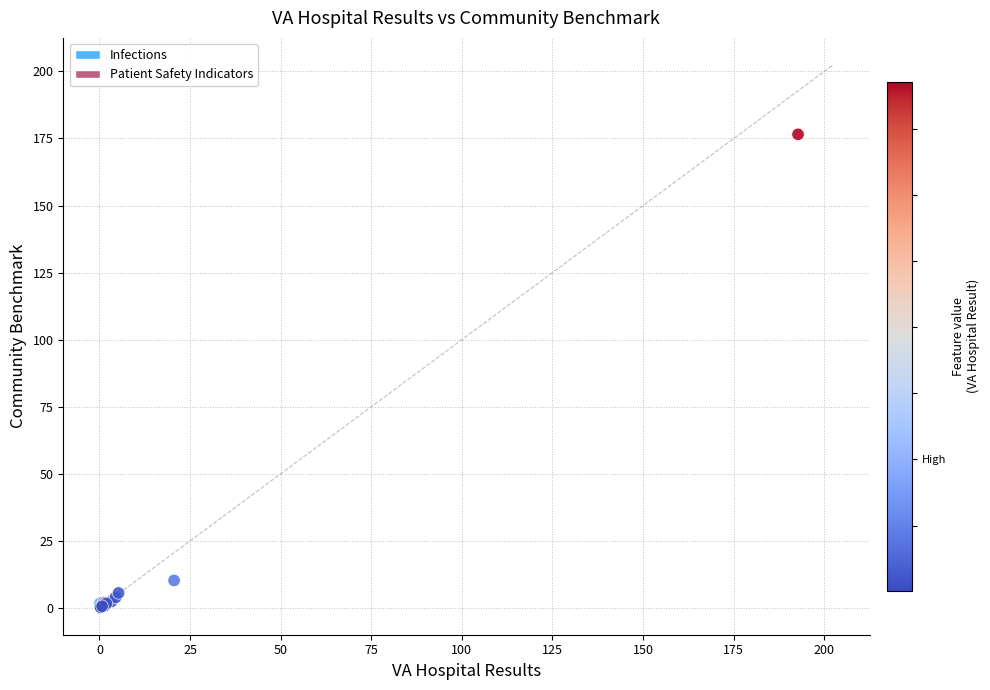

What are all the series names shown in the legend?

Infections, Patient Safety Indicators